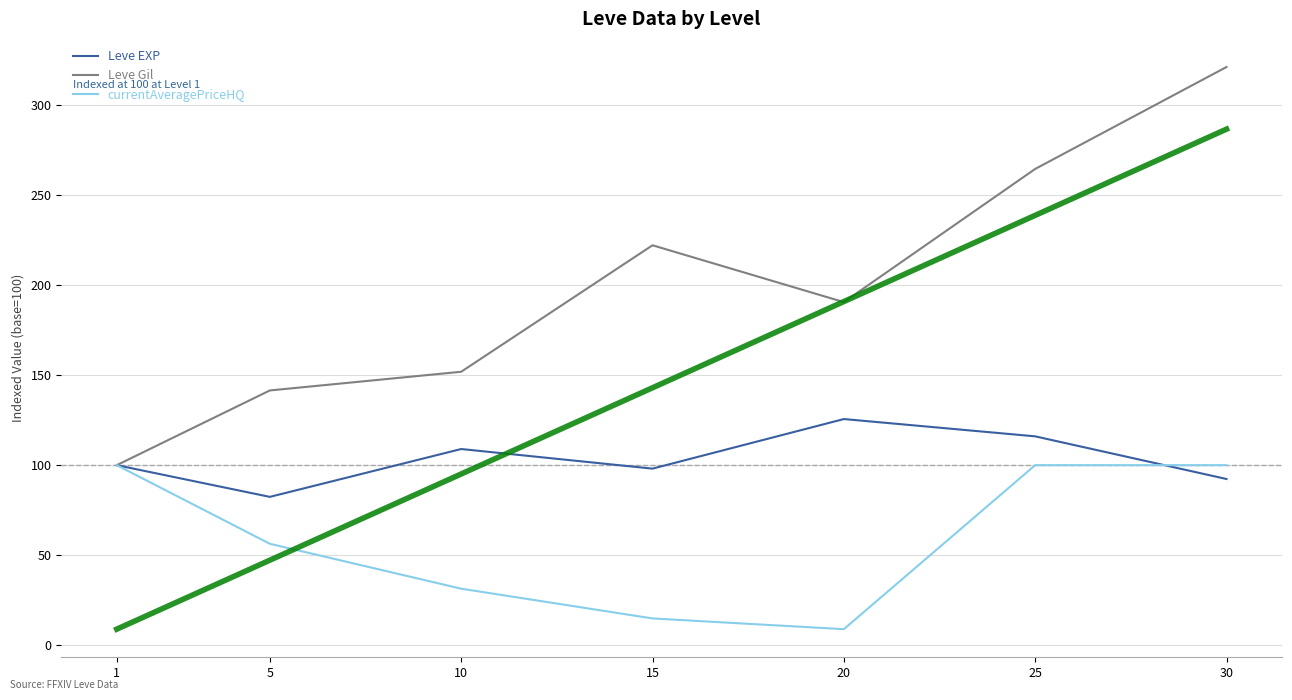

What is the difference between the highest and lowest values at 15?

207.5